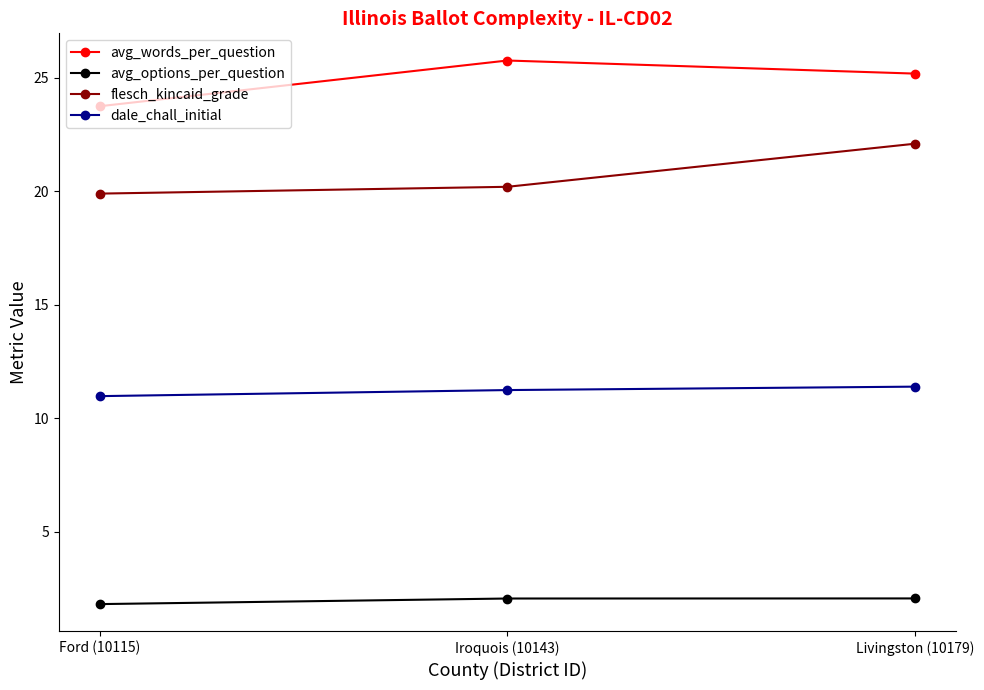

How many data points in avg_words_per_question are less than 25?

1